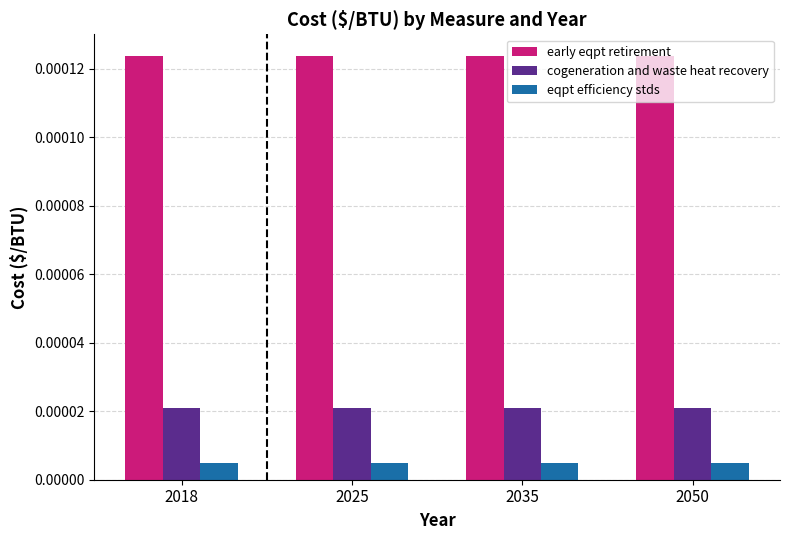

List the series in order of their peak value, lowest first.

eqpt efficiency stds, cogeneration and waste heat recovery, early eqpt retirement